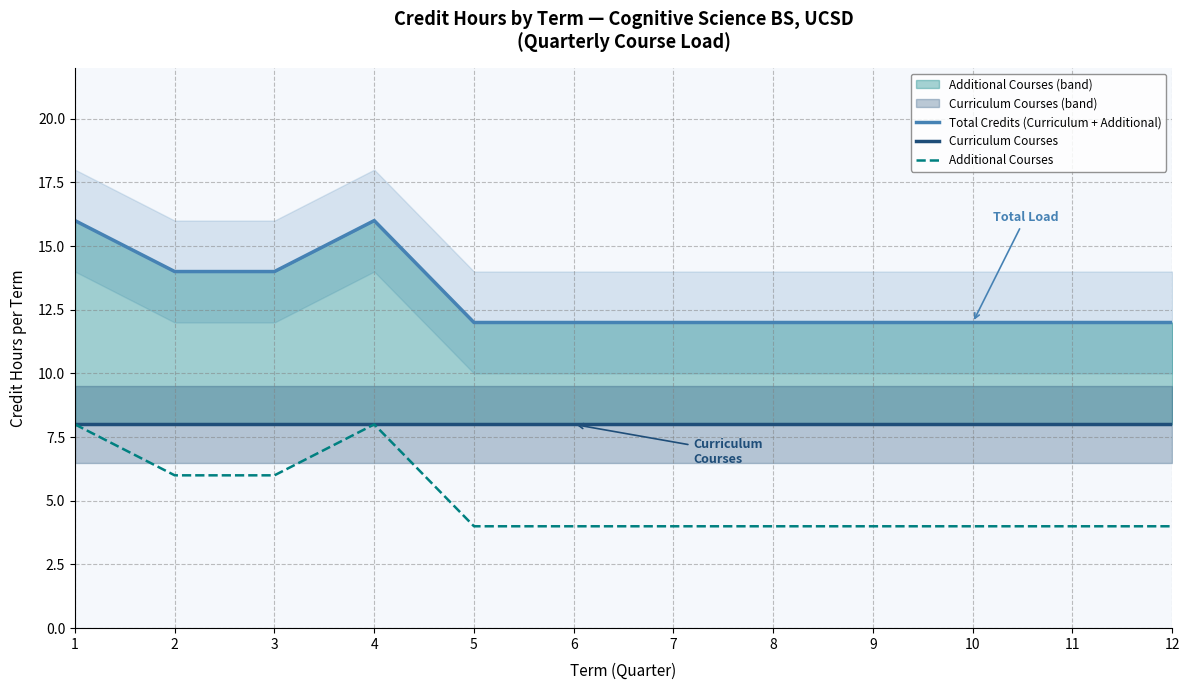

True or false: Additional Courses and Curriculum Courses cross at least once.

False